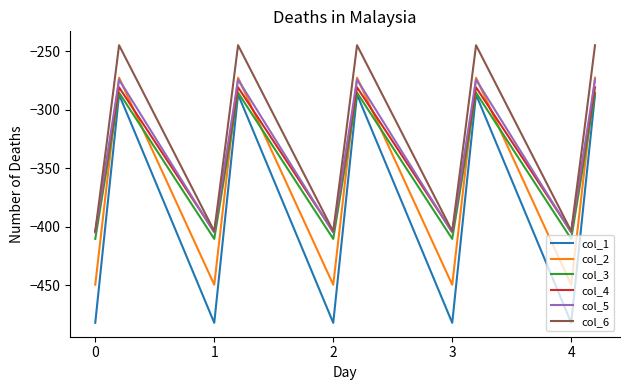

How many lines are shown in the chart?

6